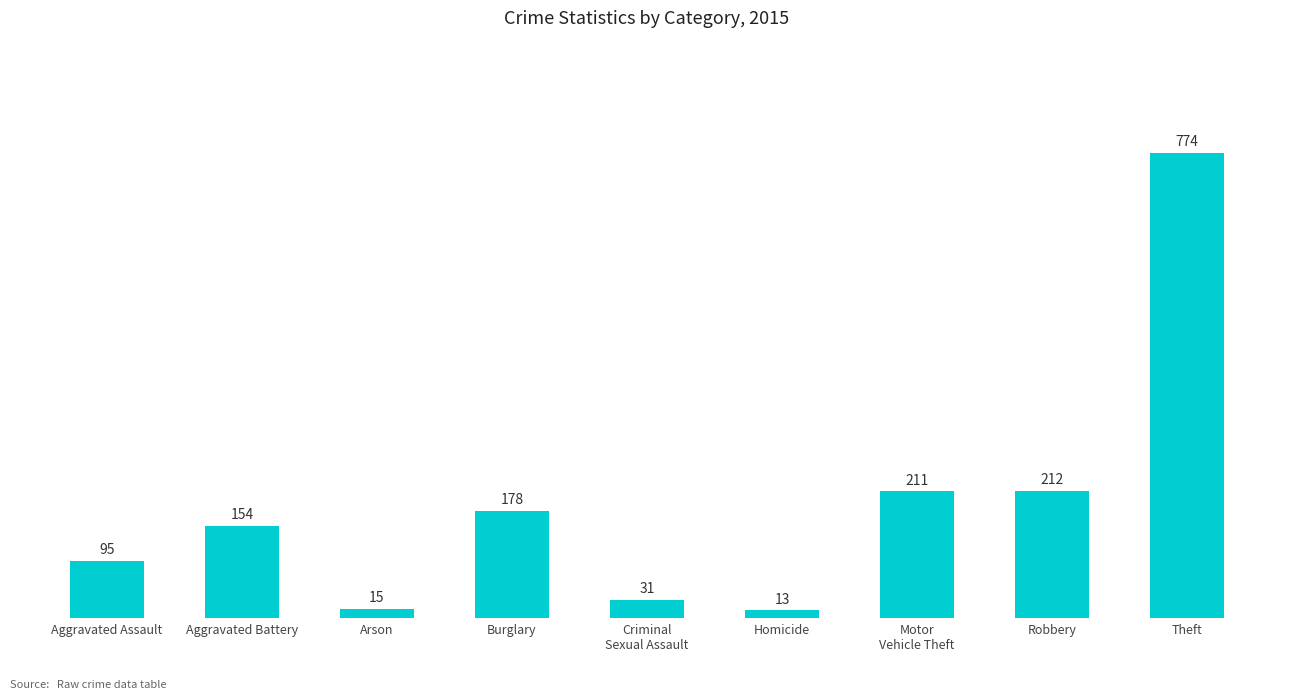

Is it true that the value at Aggravated Battery is 154?

True